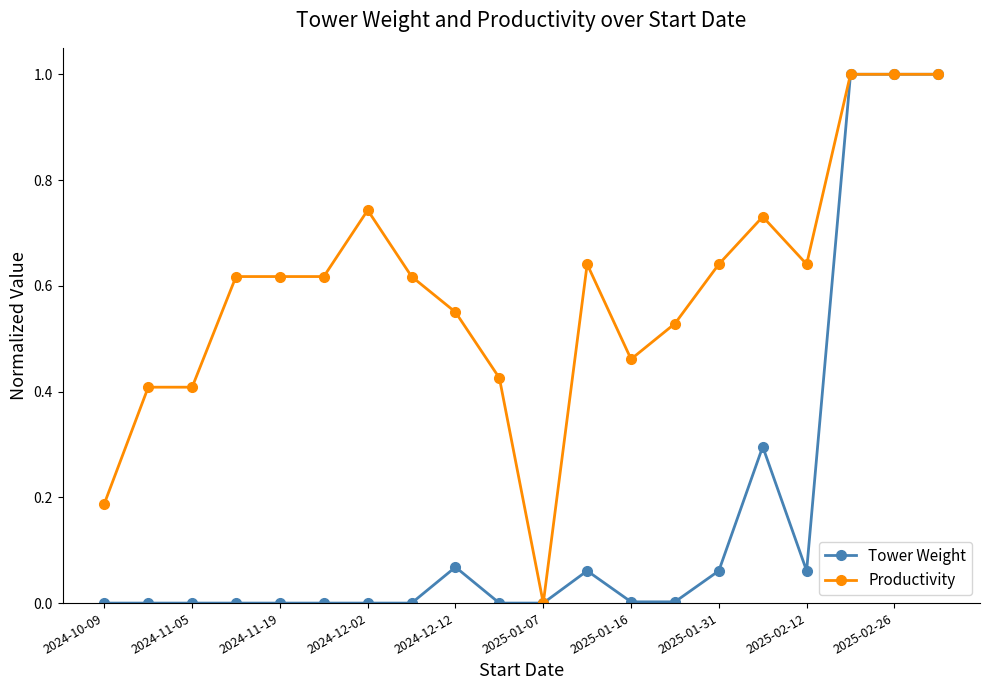

True or false: Productivity has more than 1 points higher than both neighbors.

True